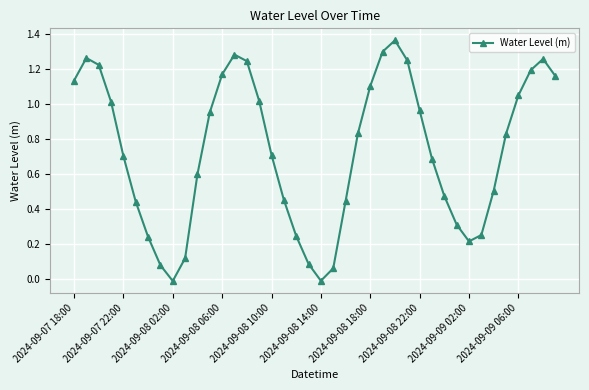

How many values are above zero?

38